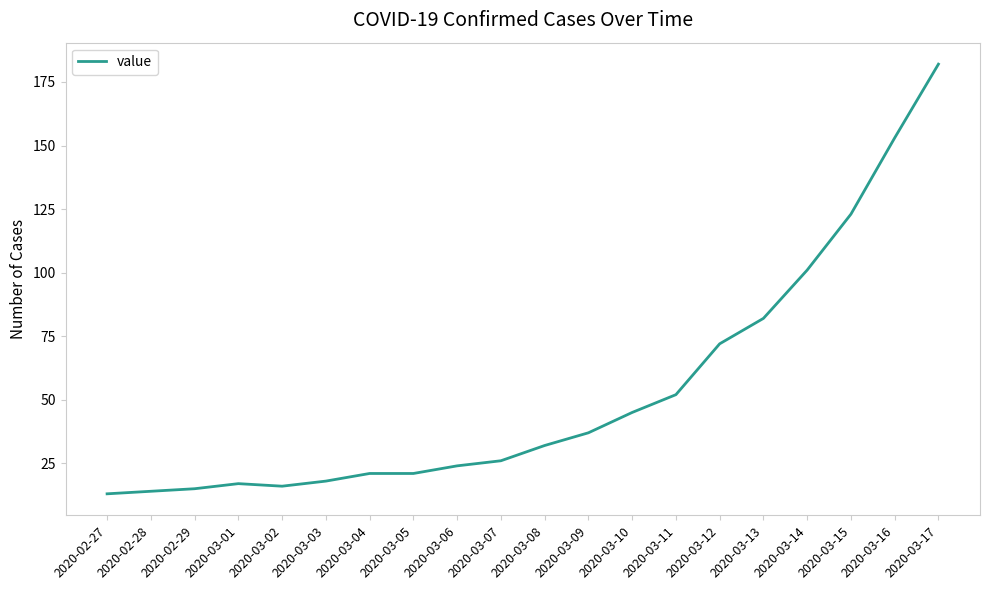

What is the sum of all values?

1064